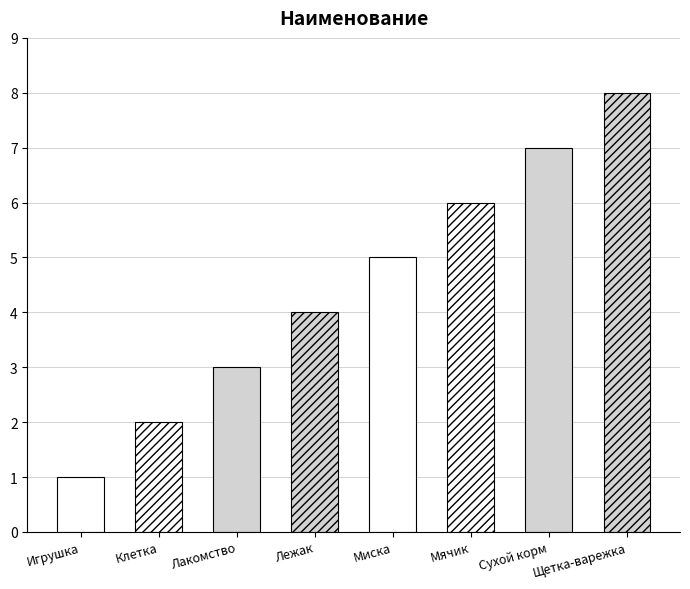

What is the greatest value displayed?

8